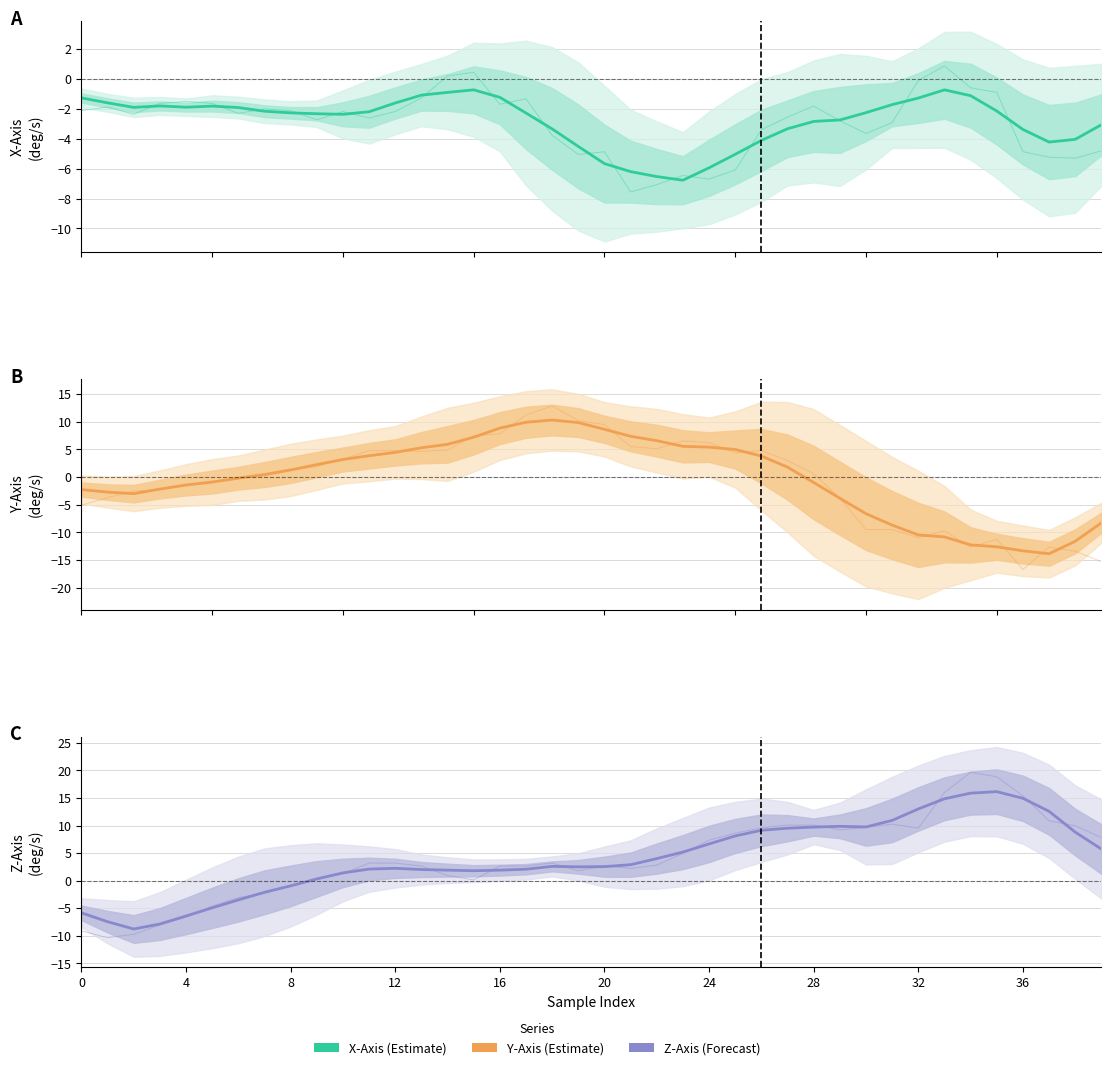

How many positive values does the Z-Axis (deg/s) series have?

31